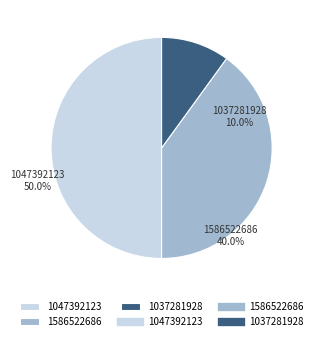

What is the largest slice in the pie chart?

1047392123